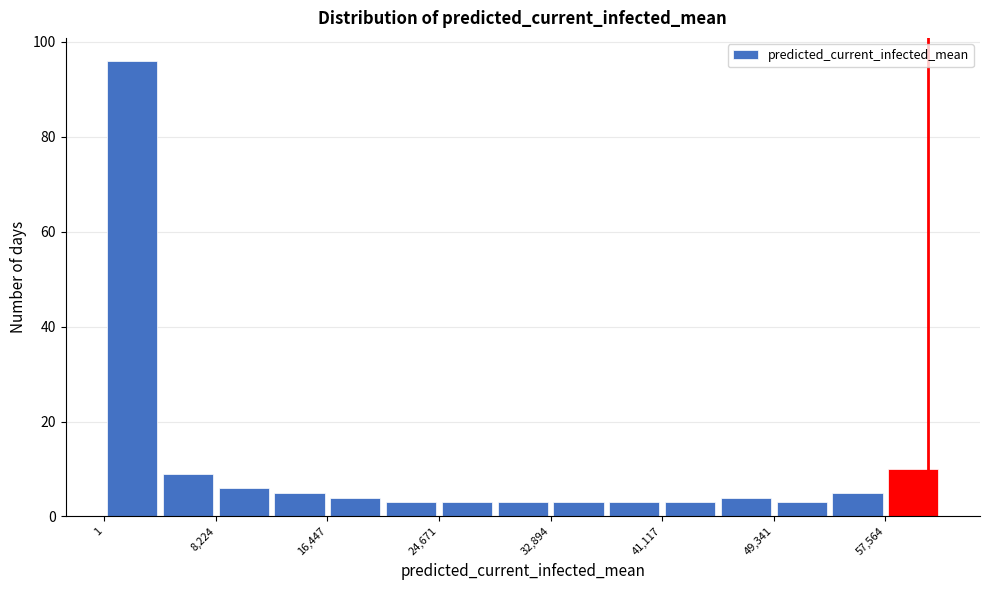

Over which range of the x-axis is the bar tallest?

0 to 4000